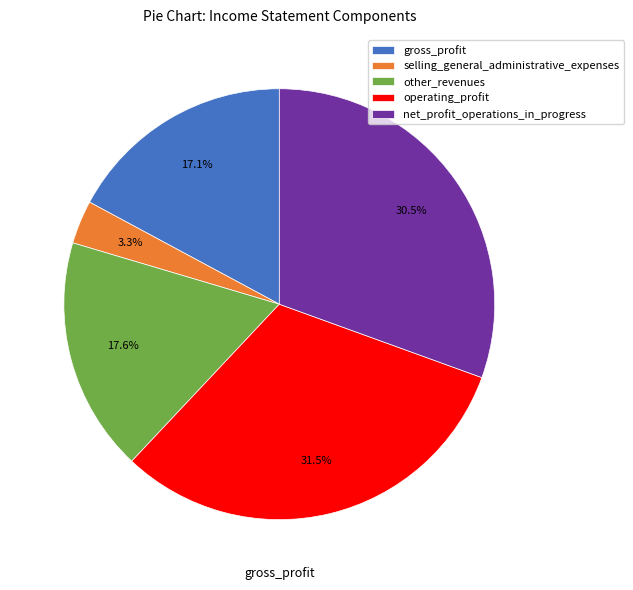

Which category has the smallest portion of the pie?

selling_general_administrative_expenses